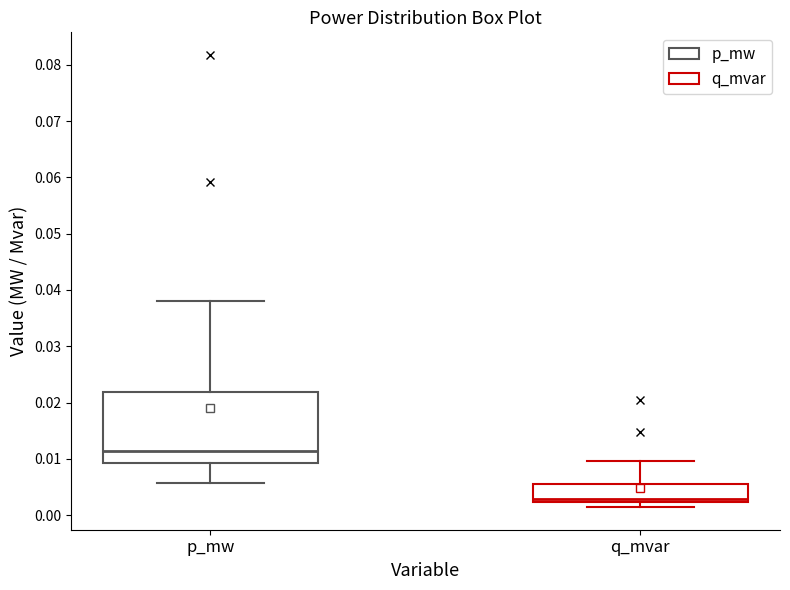

Which box's median line is the highest?

p_mw